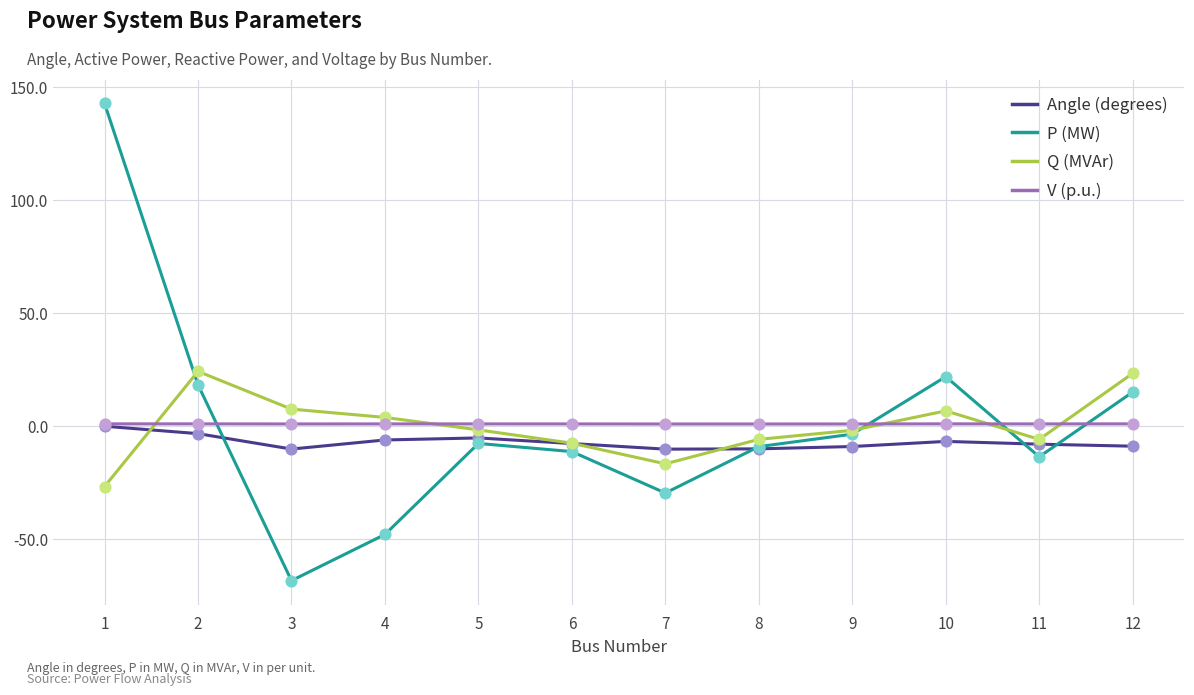

Is the value of Angle (degrees) at 2 greater than the value of P (MW) at 11?

Yes